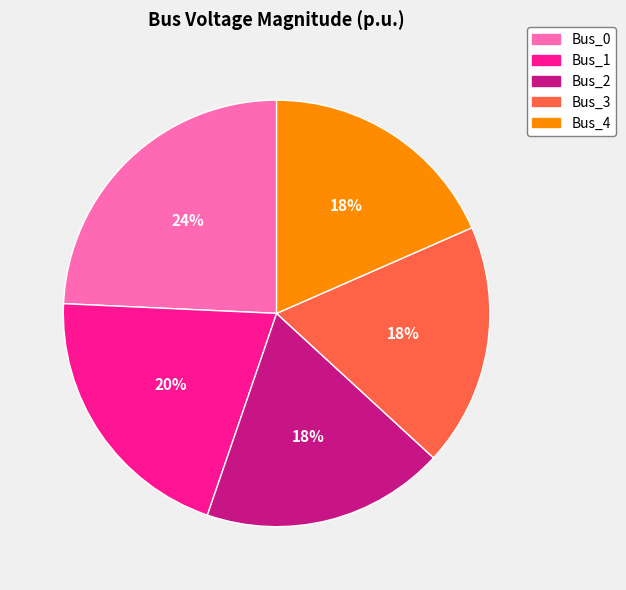

To the nearest percent, what is the difference between the largest and smallest slice percentages?

6%